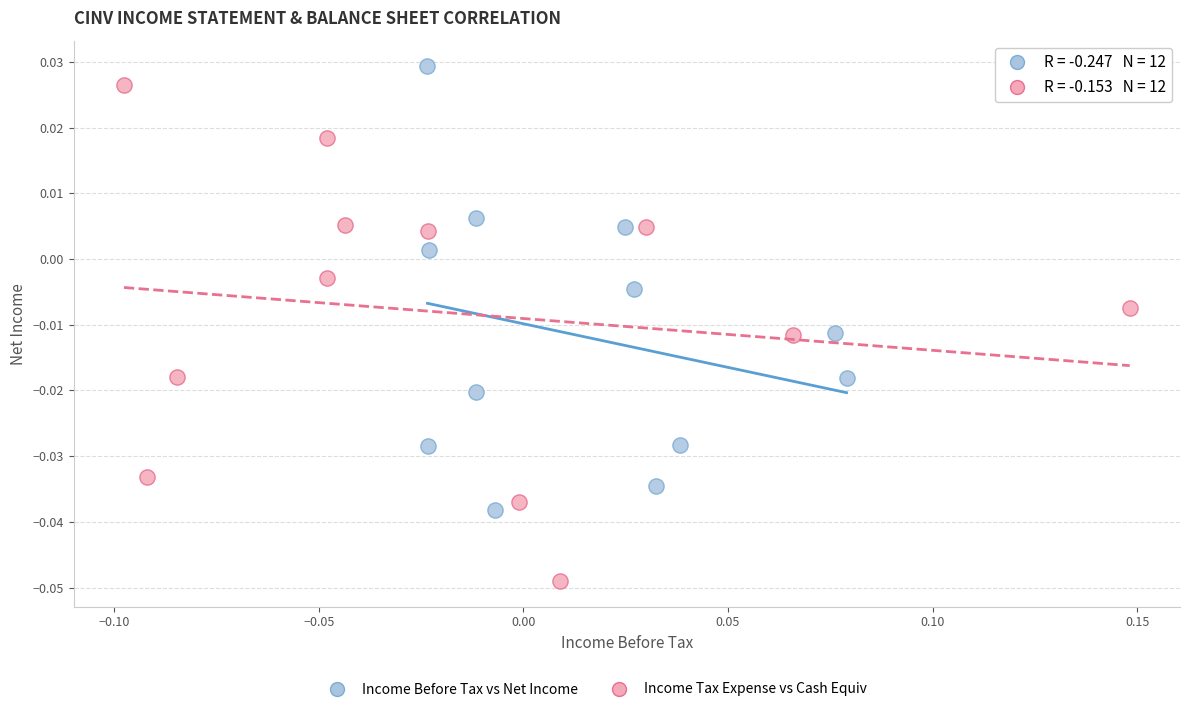

Which series reaches the minimum Y coordinate?

Income Tax Expense vs Cash Equiv